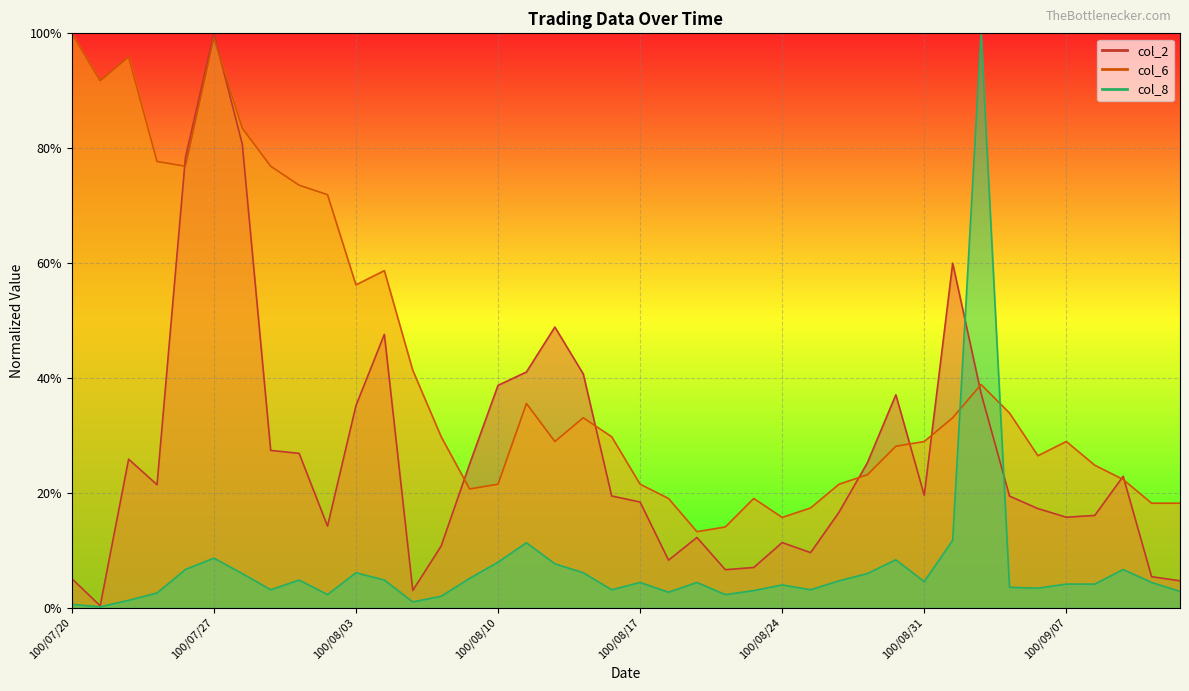

Where is col_2 nearest to the value 0?

100/07/21